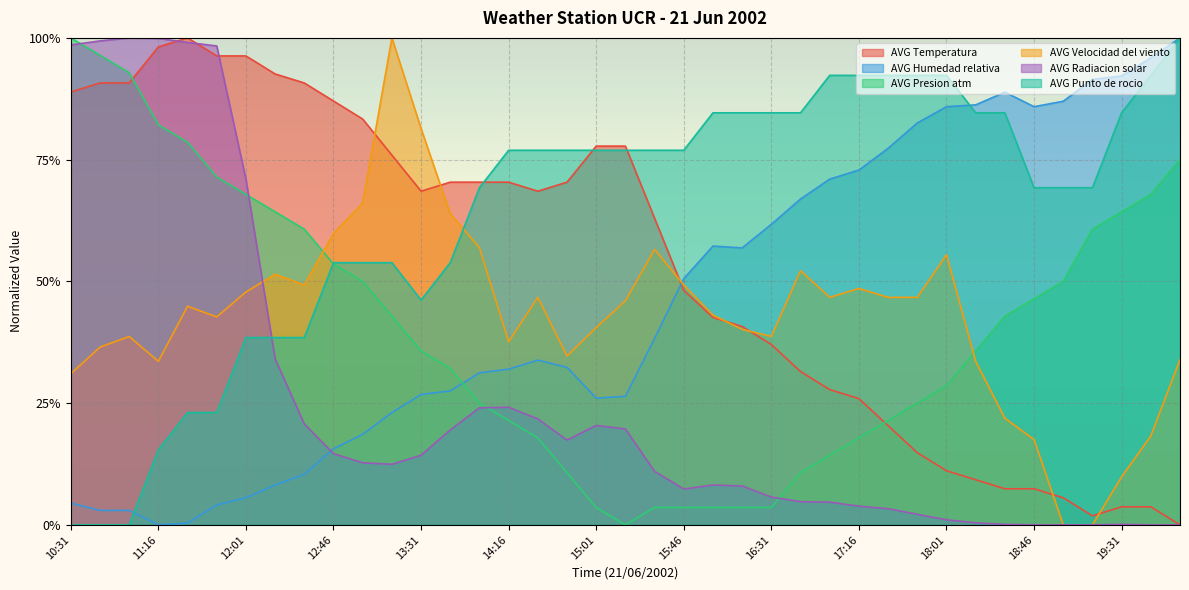

Where is AVG Punto de rocio nearest to the value 0?

10:31